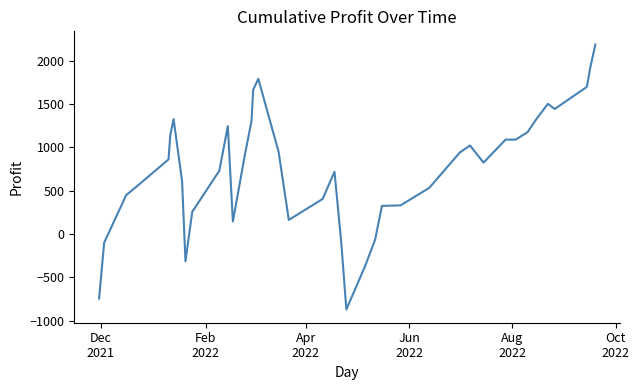

What is the minimum value shown in the chart?

-872.0